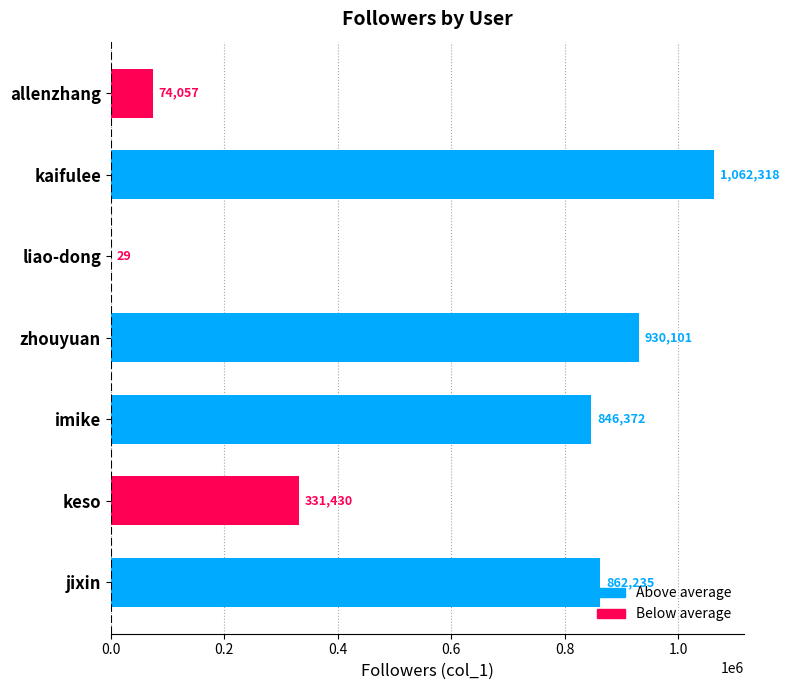

How many distinct data groups are displayed?

1